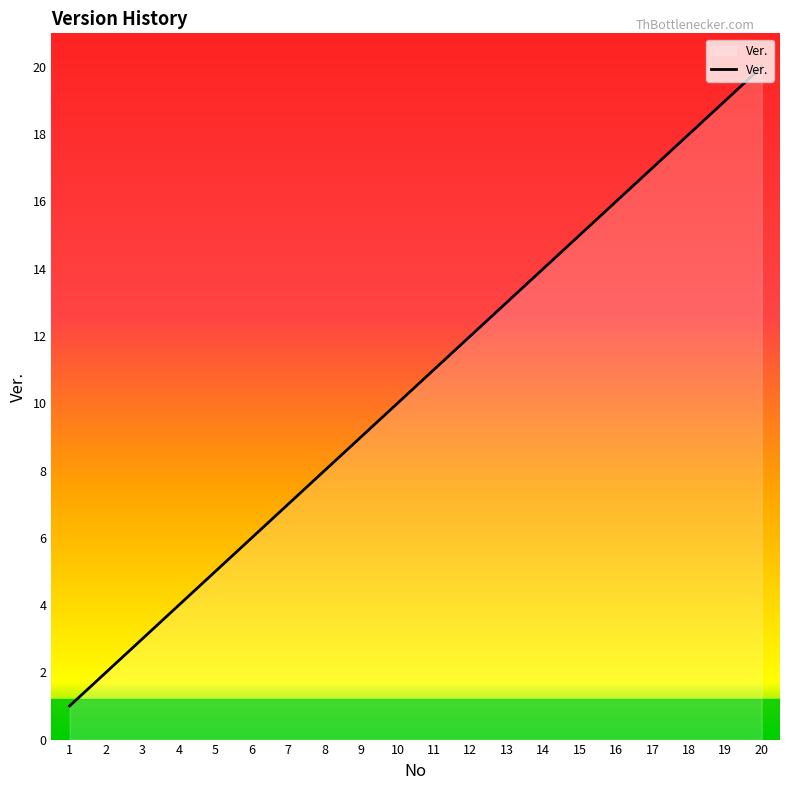

True or false: the data shows 11 at 18.

False